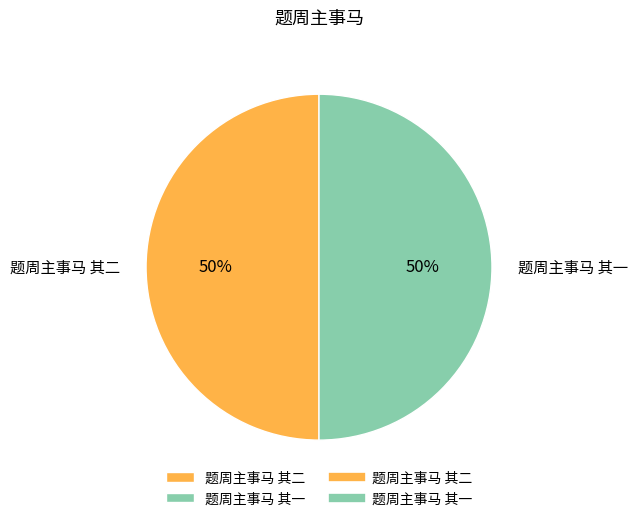

To the nearest percent, what portion does 题周主事马 其二 represent?

50%